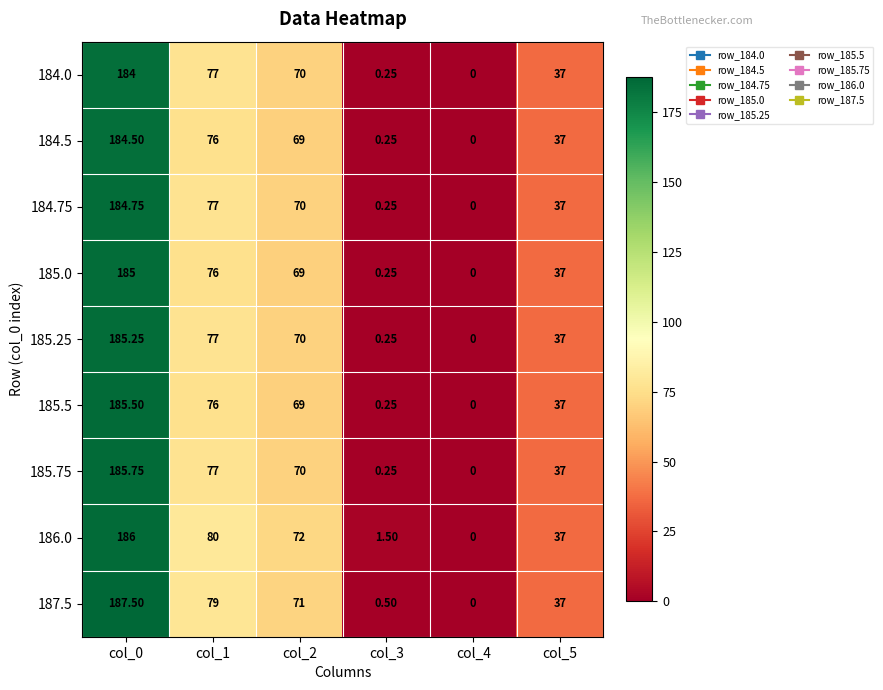

Is the value of 184.5 at col_2 greater than the value of 186.0 at col_1?

No